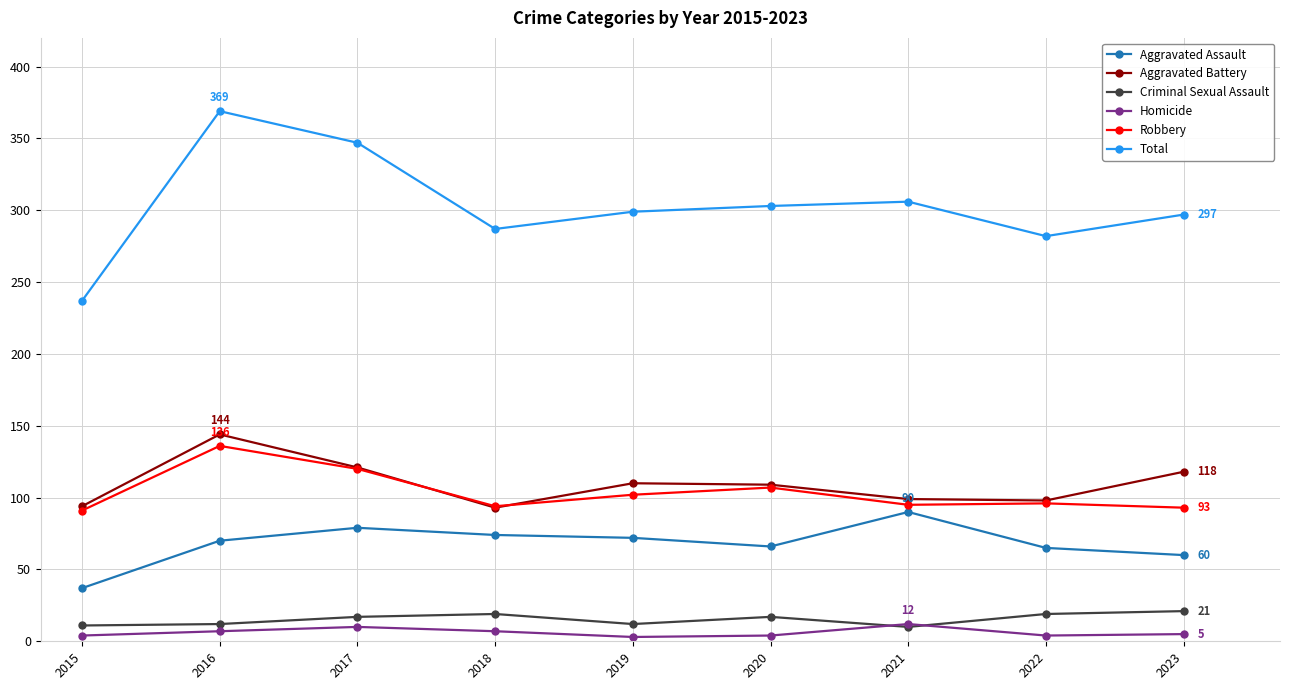

Which series changed the most between 2015 and 2021?

Total